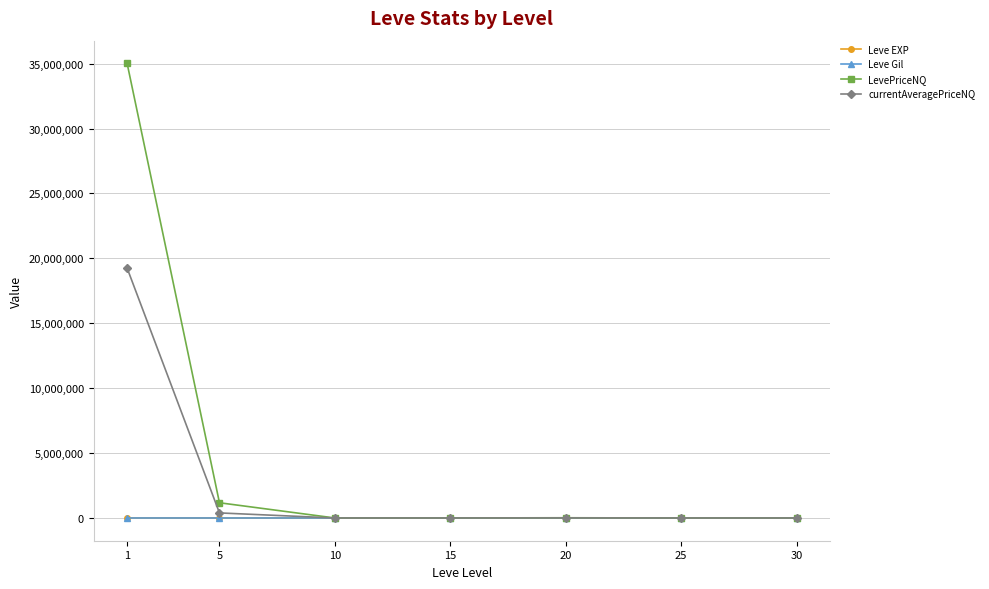

Where does the LevePriceNQ series first go above 3343?

1